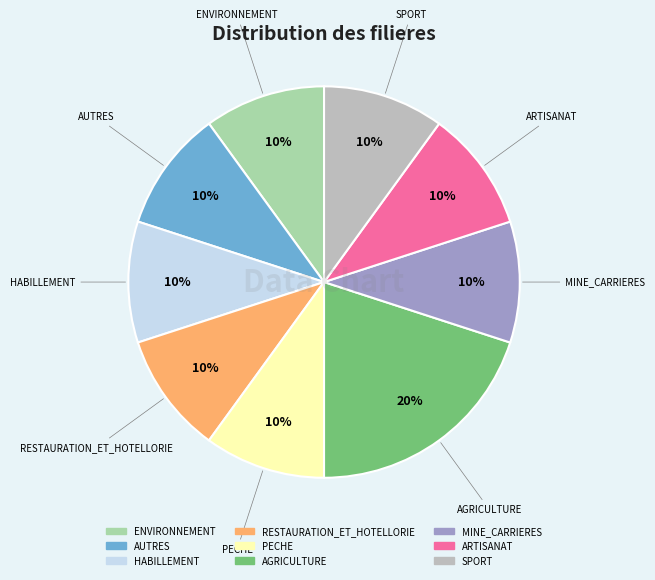

To the nearest percent, what is the average slice percentage?

11%